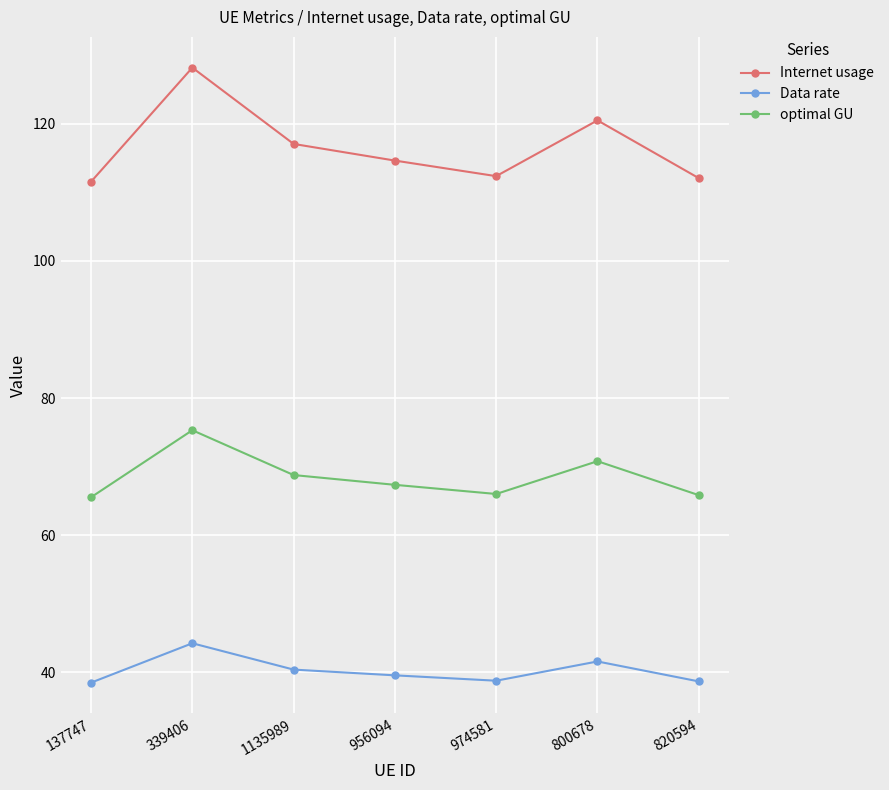

At 339406, list the series in order from smallest to largest.

Data rate, optimal GU, Internet usage